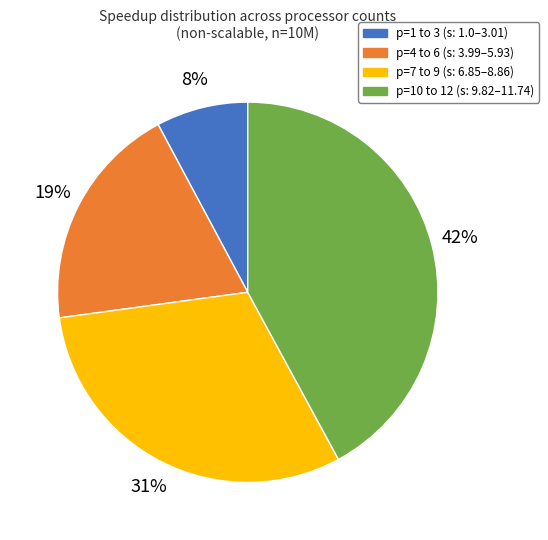

To the nearest percent, what is the average slice percentage?

25%